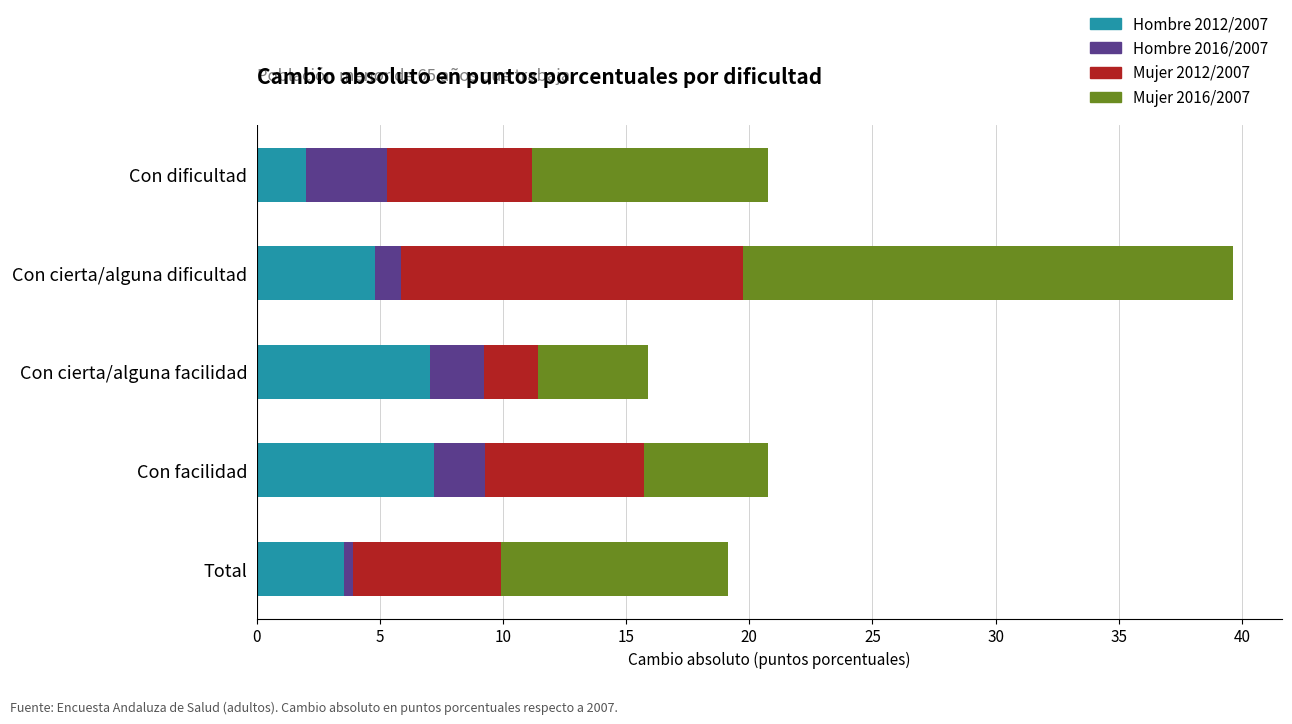

Which category has the lowest value in the Hombre 2012/2007 series?

Con dificultad